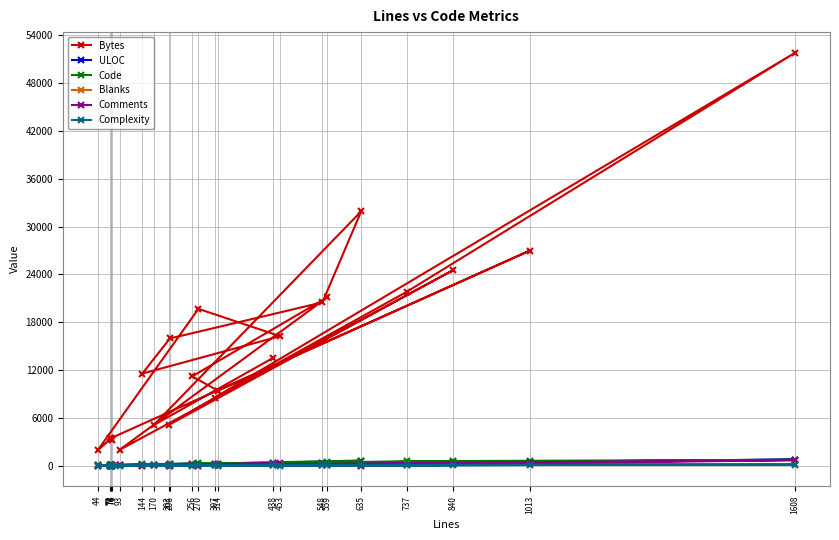

At which category is the sum across all series the highest?

1608